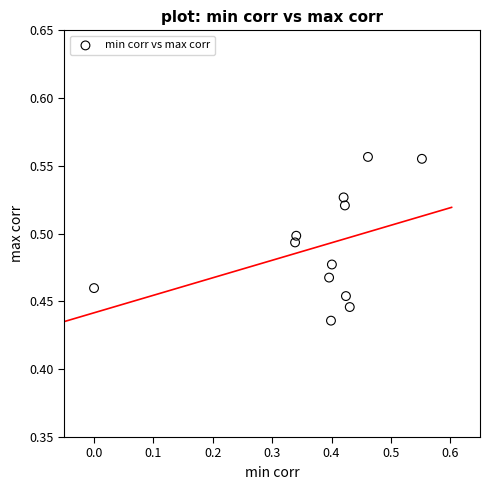

Count the number of points in this scatter plot.

12